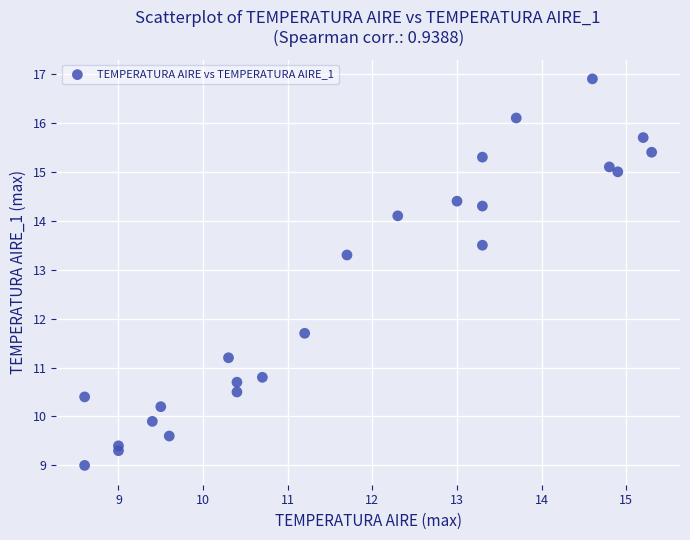

What is the range of X values (max minus min)?

6.7